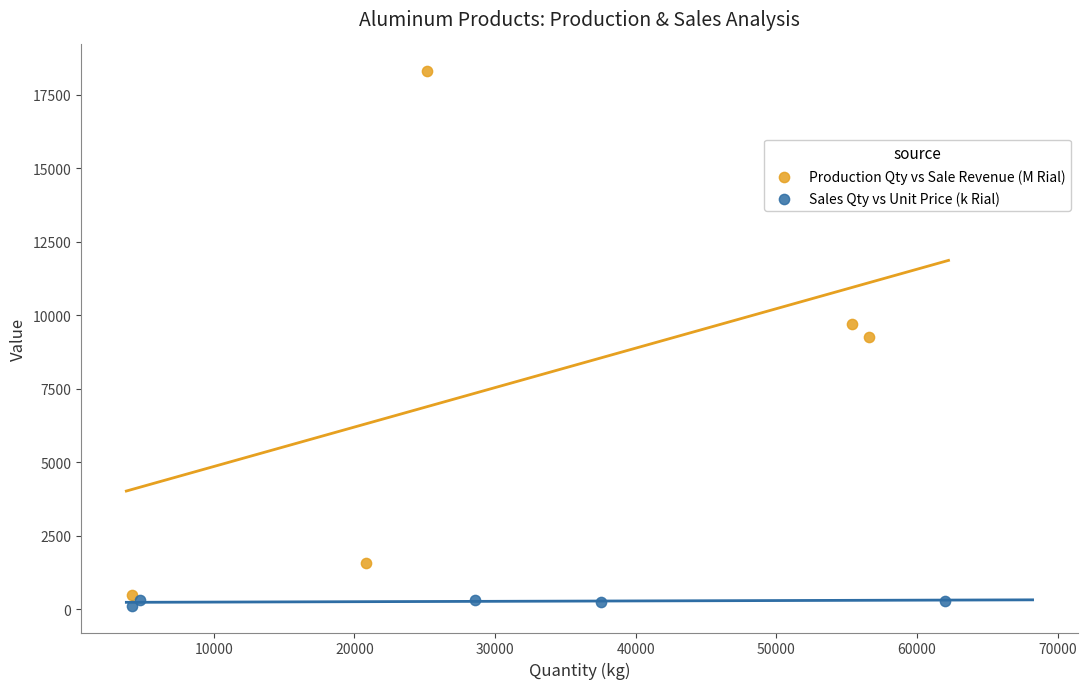

Which series contains the highest Y value?

Production Qty vs Sale Revenue (M Rial)